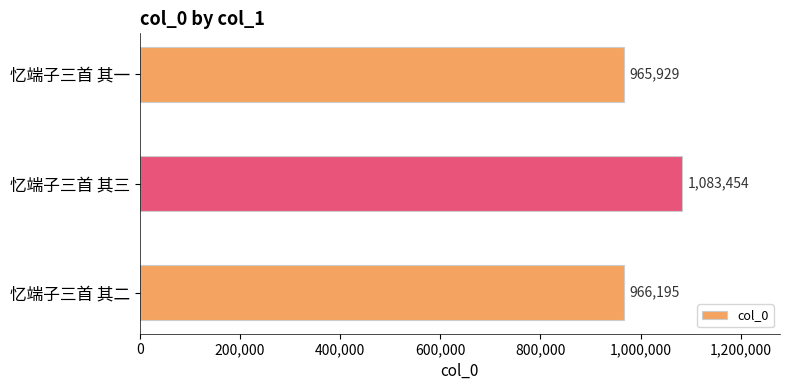

At which label is the value closest to 1024691?

忆端子三首 其二